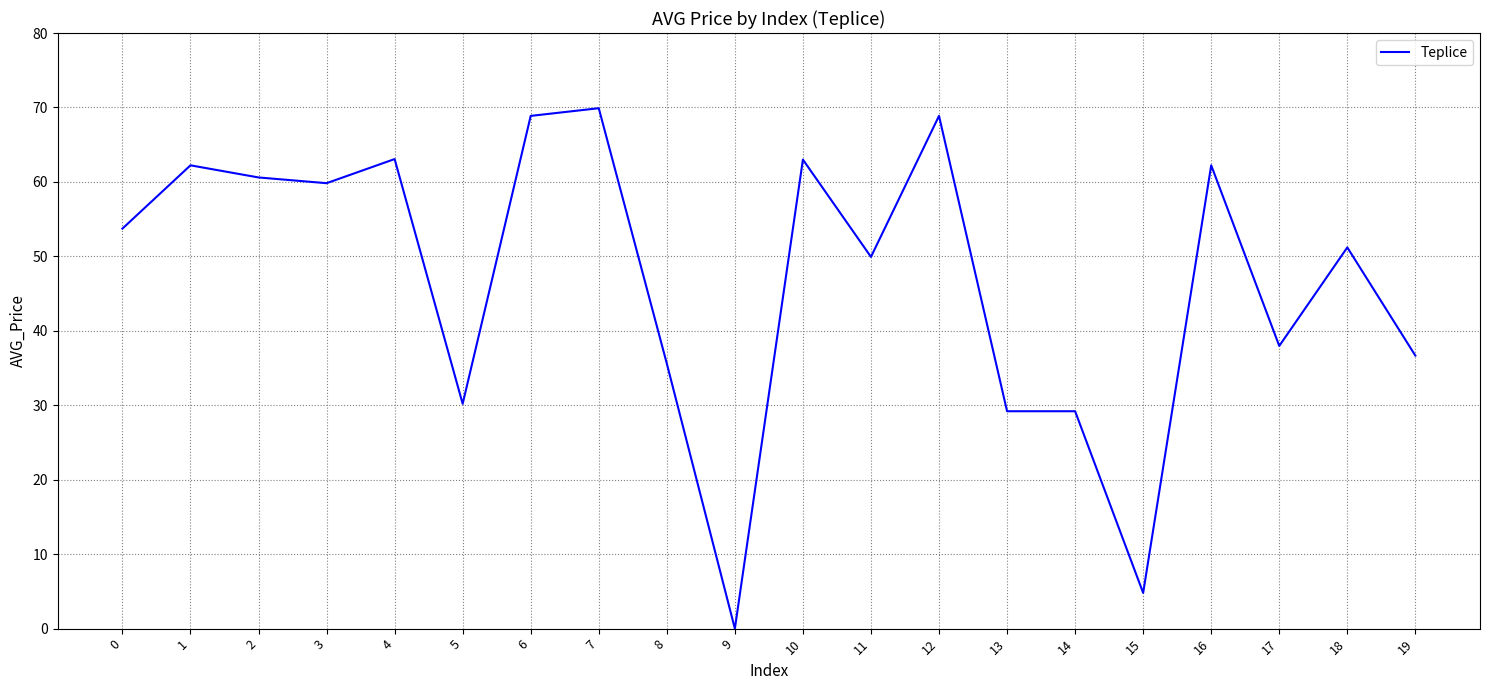

How many values are below 53?

10